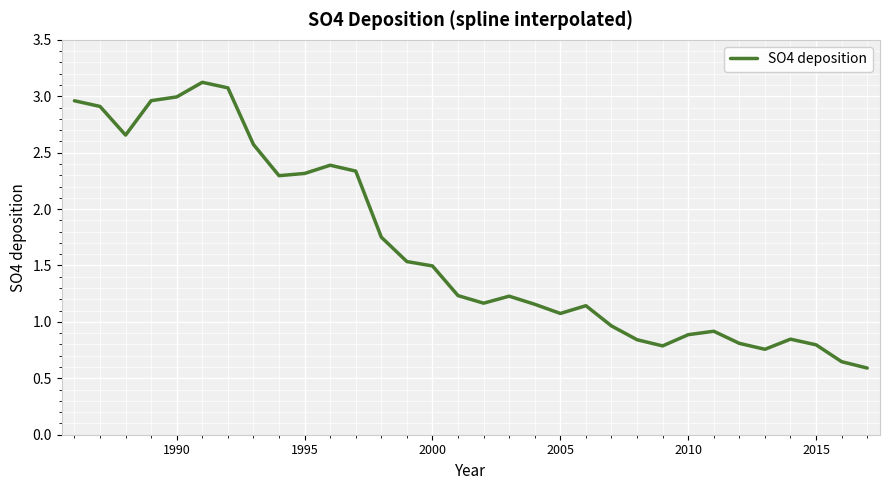

What is the greatest value displayed?

3.1